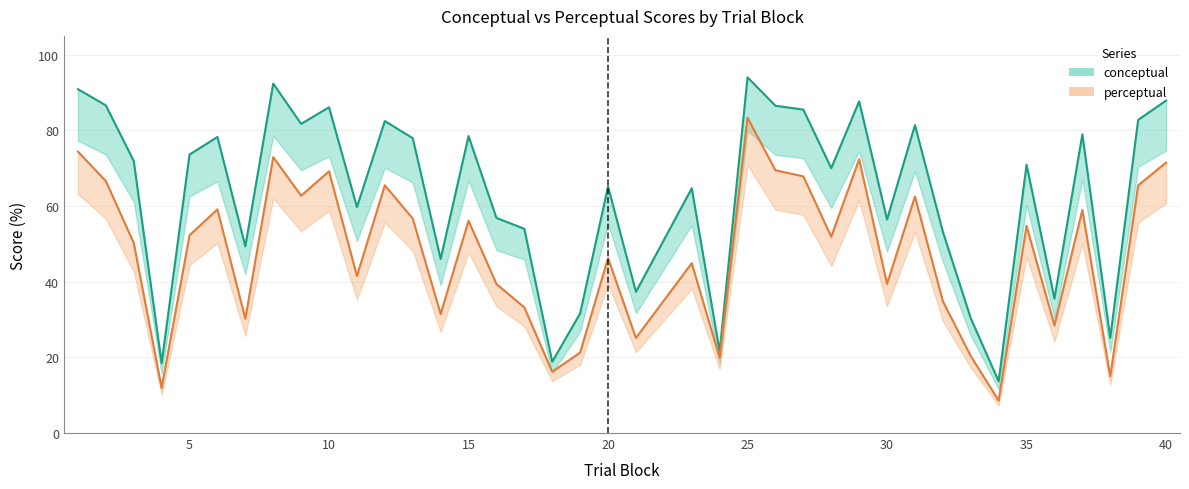

Which category has the lowest value in the perceptual series?

34